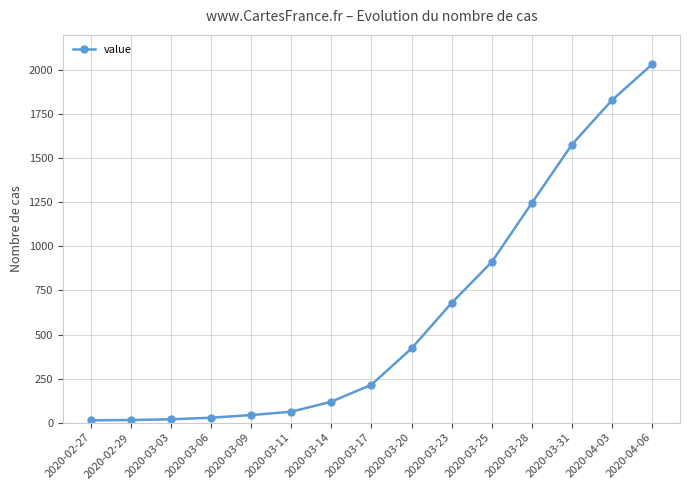

How many data points are less than 215?

7